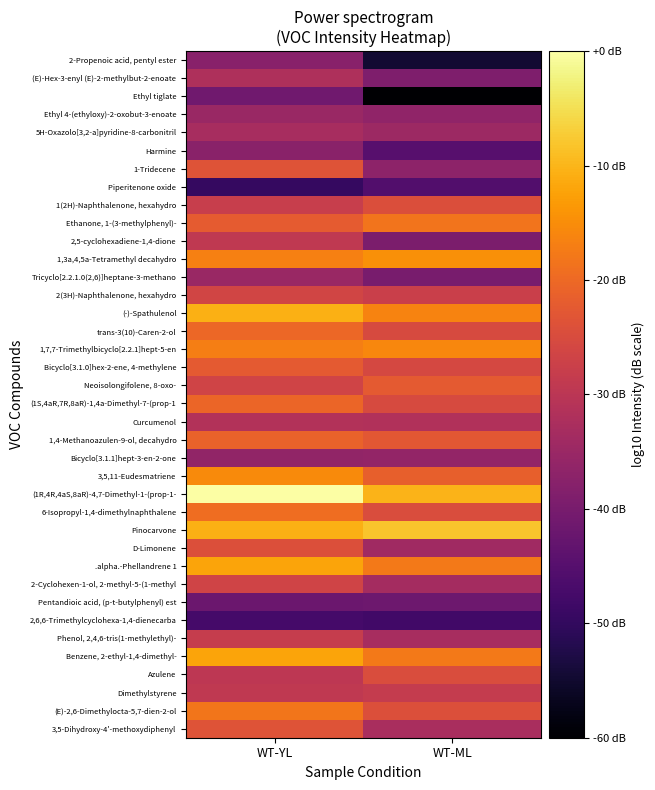

Reading right to left, transcribe all the data shown in this chart.

3,5-Dihydroxy-4'-methoxydiphenyl: WT-ML=55.1	WT-YL=59.4
(E)-2,6-Dimethylocta-5,7-dien-2-ol: WT-ML=59.0	WT-YL=61.9
Dimethylstyrene: WT-ML=57.1	WT-YL=56.7
Azulene: WT-ML=58.8	WT-YL=56.5
Benzene, 2-ethyl-1,4-dimethyl-: WT-ML=62.1	WT-YL=64.7
Phenol, 2,4,6-tris(1-methylethyl)-: WT-ML=55.0	WT-YL=57.2
2,6,6-Trimethylcyclohexa-1,4-dienecarba: WT-ML=48.0	WT-YL=48.3
Pentandioic acid, (p-t-butylphenyl) est: WT-ML=51.0	WT-YL=50.9
2-Cyclohexen-1-ol, 2-methyl-5-(1-methyl: WT-ML=54.8	WT-YL=58.0
.alpha.-Phellandrene 1: WT-ML=62.1	WT-YL=64.7
D-Limonene: WT-ML=54.5	WT-YL=59.1
Pinocarvone: WT-ML=66.6	WT-YL=65.4
6-Isopropyl-1,4-dimethylnaphthalene: WT-ML=58.8	WT-YL=61.4
(1R,4R,4aS,8aR)-4,7-Dimethyl-1-(prop-1-: WT-ML=65.6	WT-YL=70.4
3,5,11-Eudesmatriene: WT-ML=60.4	WT-YL=63.2
Bicyclo[3.1.1]hept-3-en-2-one: WT-ML=53.6	WT-YL=53.5
1,4-Methanoazulen-9-ol, decahydro: WT-ML=59.7	WT-YL=60.6
Curcumenol: WT-ML=55.7	WT-YL=55.8
(1S,4aR,7R,8aR)-1,4a-Dimethyl-7-(prop-1: WT-ML=58.7	WT-YL=60.8
Neoisolongifolene, 8-oxo-: WT-ML=60.0	WT-YL=57.9
Bicyclo[3.1.0]hex-2-ene, 4-methylene: WT-ML=58.4	WT-YL=59.9
1,7,7-Trimethylbicyclo[2.2.1]hept-5-en: WT-ML=63.0	WT-YL=62.5
trans-3(10)-Caren-2-ol: WT-ML=58.6	WT-YL=61.0
(-)-Spathulenol: WT-ML=62.7	WT-YL=65.4
2(3H)-Naphthalenone, hexahydro: WT-ML=57.5	WT-YL=58.1
Tricyclo[2.2.1.0(2,6)]heptane-3-methano: WT-ML=51.7	WT-YL=54.1
1,3a,4,5a-Tetramethyl decahydro: WT-ML=63.5	WT-YL=62.5
2,5-cyclohexadiene-1,4-dione: WT-ML=52.0	WT-YL=56.8
Ethanone, 1-(3-methylphenyl)-: WT-ML=61.8	WT-YL=60.1
1(2H)-Naphthalenone, hexahydro: WT-ML=59.0	WT-YL=57.3
Piperitenone oxide: WT-ML=49.1	WT-YL=47.2
1-Tridecene: WT-ML=53.2	WT-YL=59.4
Harmine: WT-ML=49.5	WT-YL=52.9
5H-Oxazolo[3,2-a]pyridine-8-carbonitril: WT-ML=54.2	WT-YL=55.0
Ethyl 4-(ethyloxy)-2-oxobut-3-enoate: WT-ML=53.3	WT-YL=54.1
Ethyl tiglate: WT-ML=42.4	WT-YL=51.2
(E)-Hex-3-enyl (E)-2-methylbut-2-enoate: WT-ML=52.2	WT-YL=55.4
2-Propenoic acid, pentyl ester: WT-ML=44.9	WT-YL=52.8